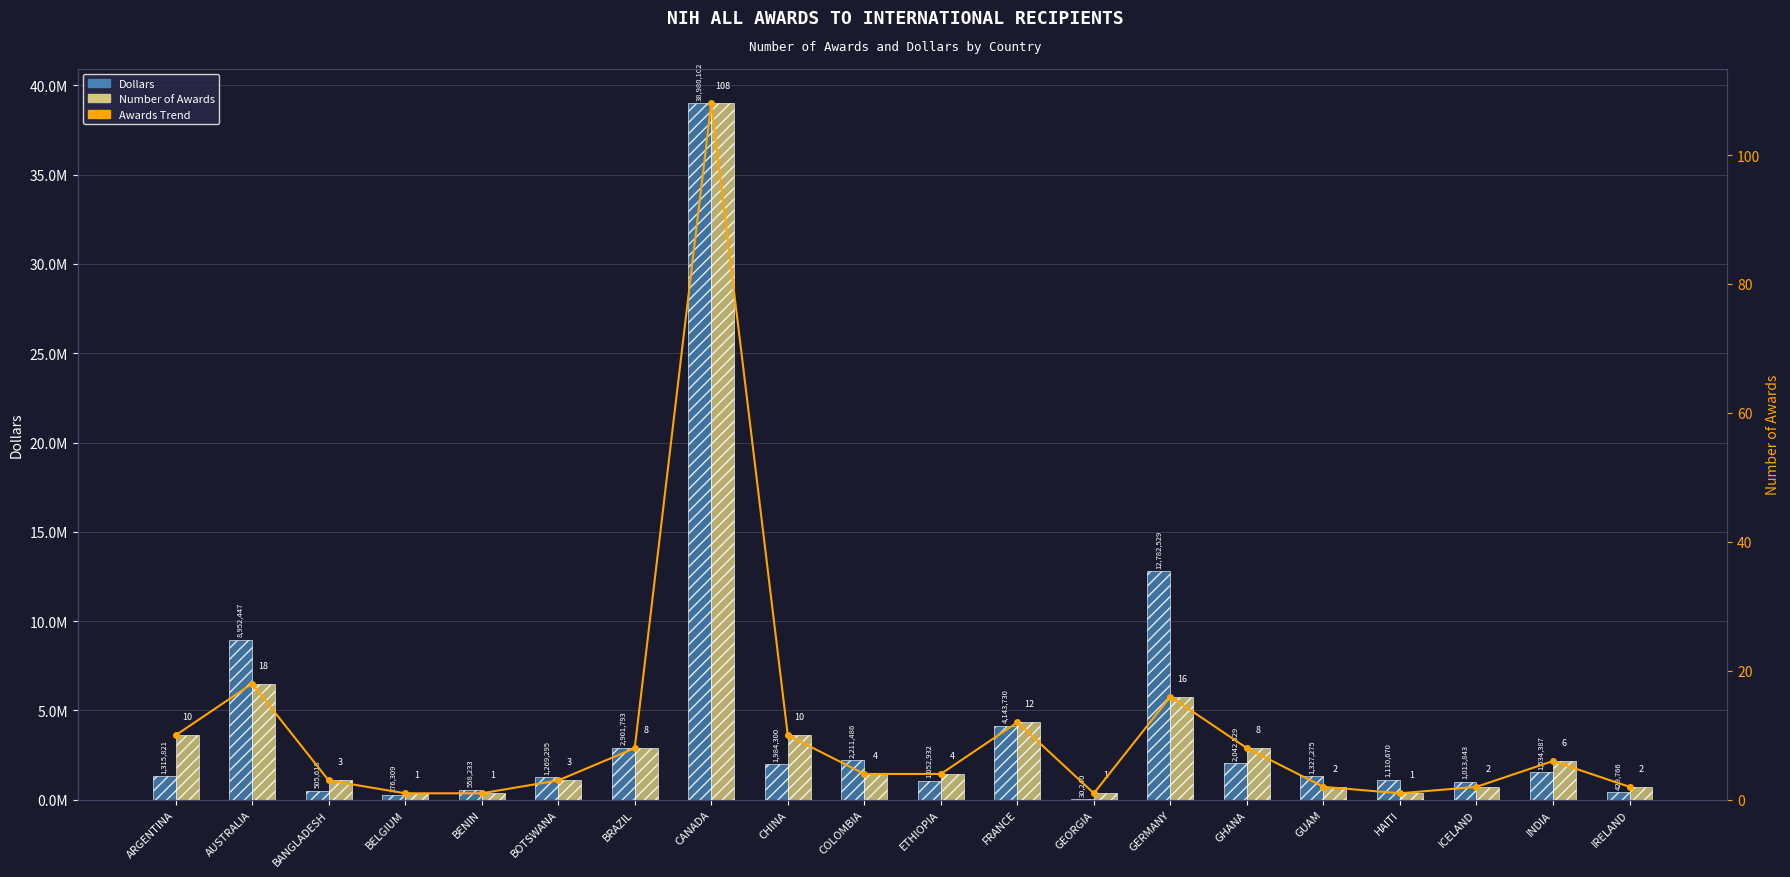

Reading left to right, extract all data points from this chart.

Dollars: 1315821	8952447	505618	276309	558233	1269295	2901793	38980102	1984300	2211486	1052932	4143730	30240	12782529	2042529	1327275	1110670	1013843	1534387	429766
Awards Trend: 10	18	3	1	1	3	8	108	10	4	4	12	1	16	8	2	1	2	6	2
Number of Awards: 10	18	3	1	1	3	8	108	10	4	4	12	1	16	8	2	1	2	6	2